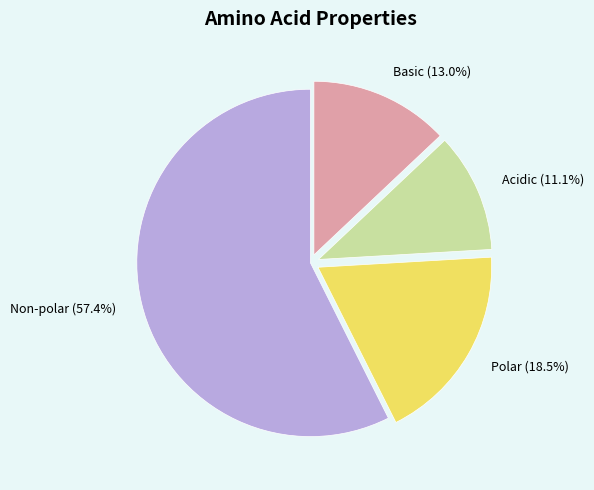

Rank the categories by value from highest to lowest.

Non-polar, Polar, Basic, Acidic